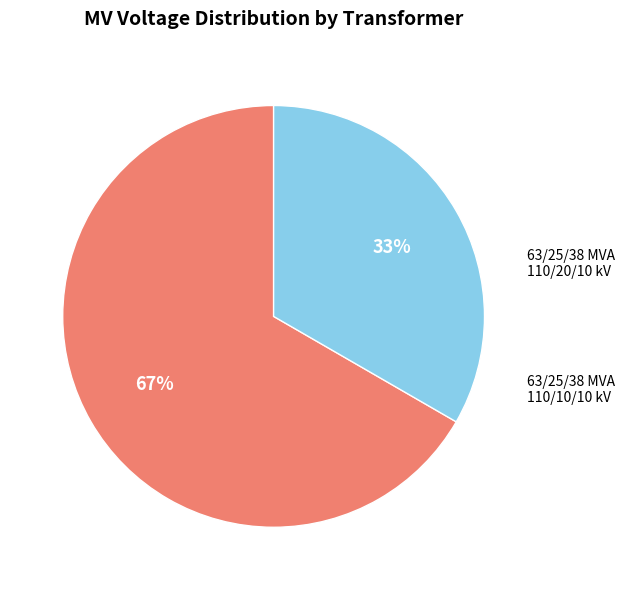

What percentage is the 63/25/38 MVA 110/10/10 kV slice, to the nearest percent?

33%